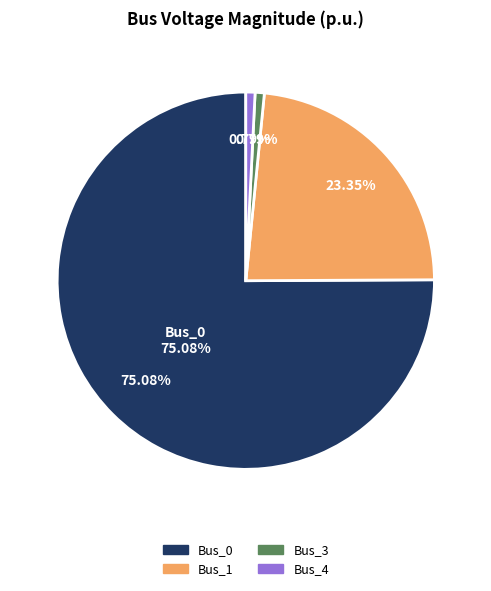

Rank the categories by value from lowest to highest.

Bus_3, Bus_4, Bus_1, Bus_0